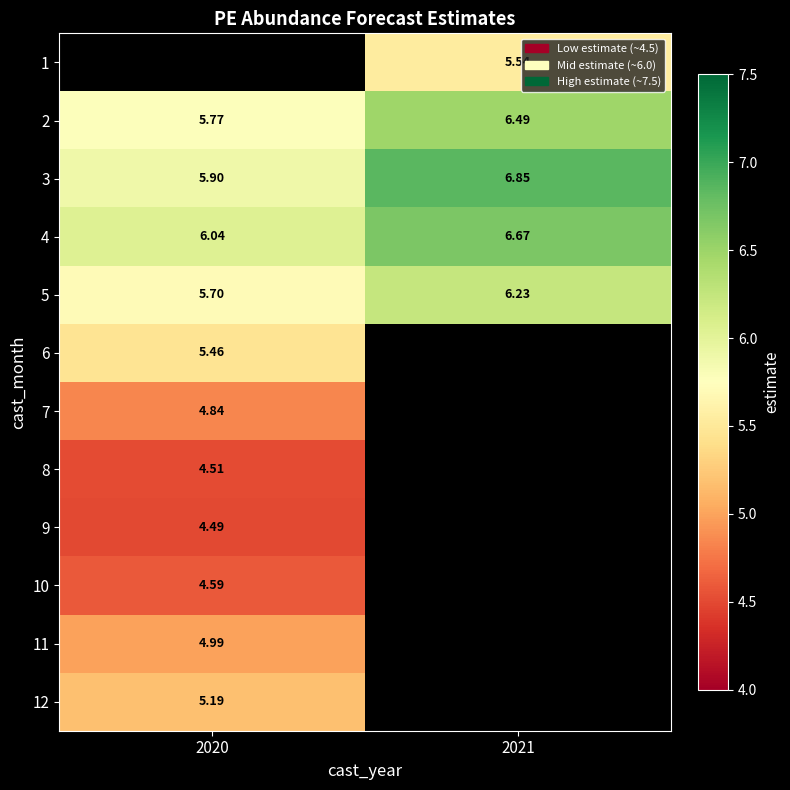

Is the value of 5 at 2020 greater than the value of 12 at 2020?

Yes